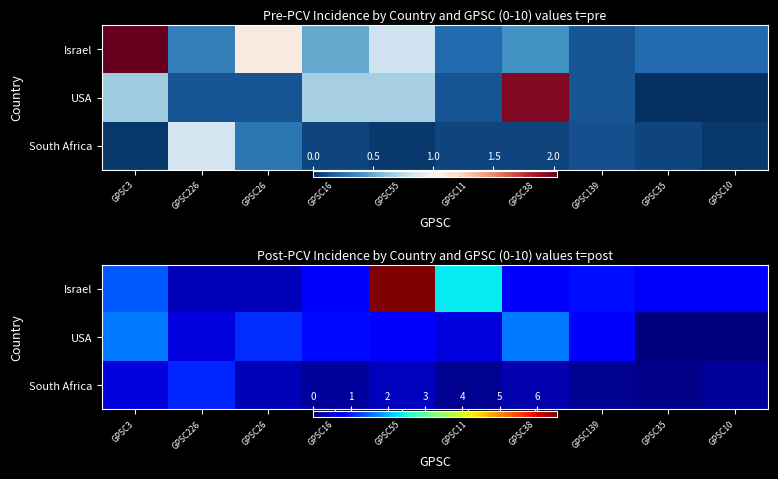

How many categories are shown in the chart?

10